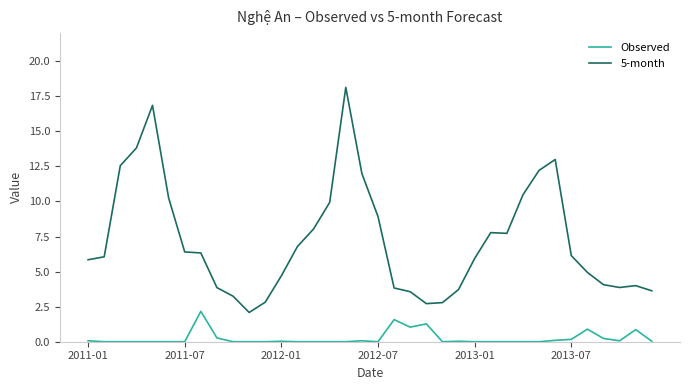

Which series has the largest total across all categories?

5-month